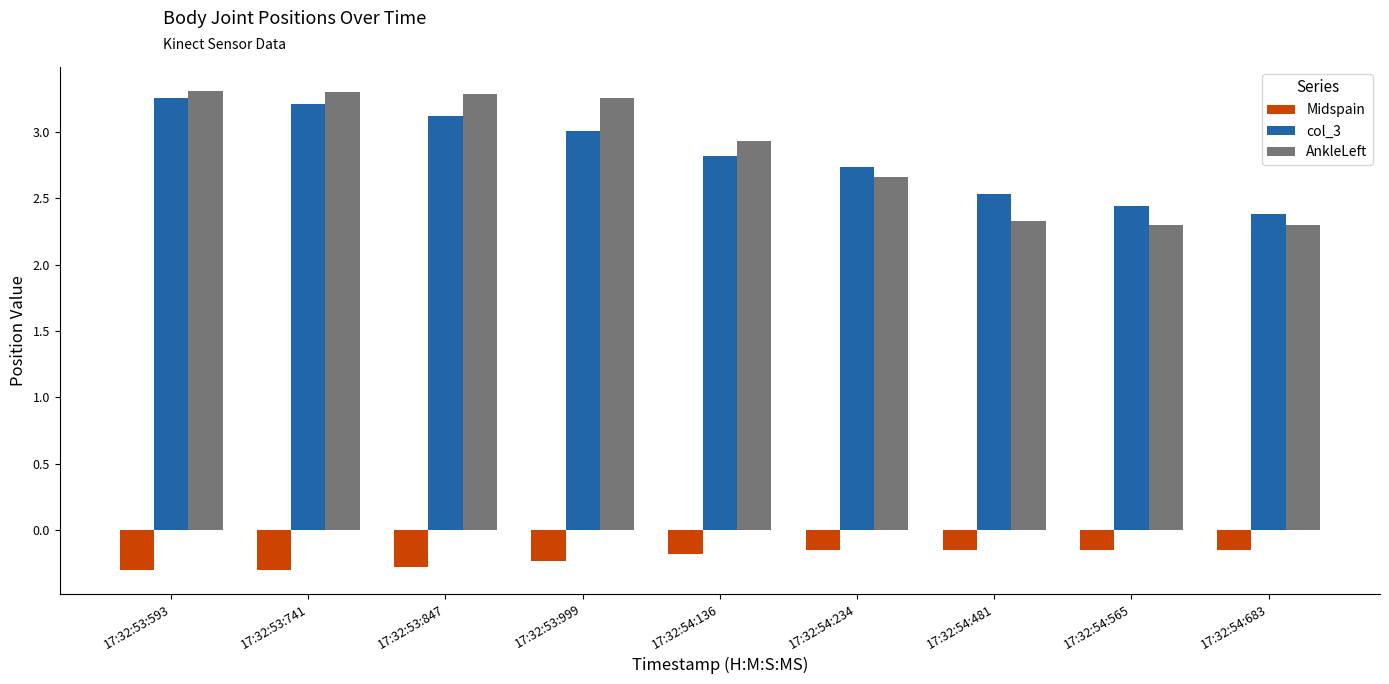

At how many categories does at least one series exceed 1?

9